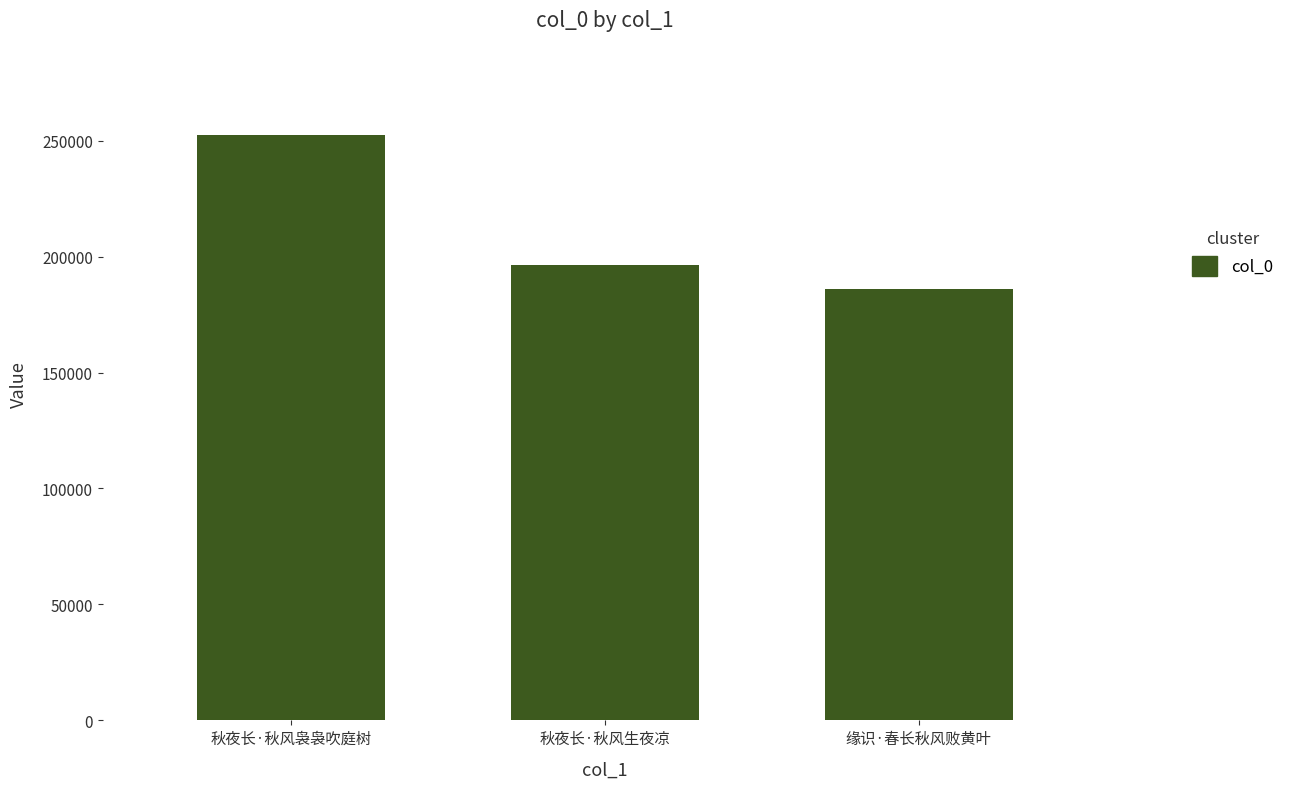

What is the label of the 1st bar from the right?

缘识·春长秋风败黄叶